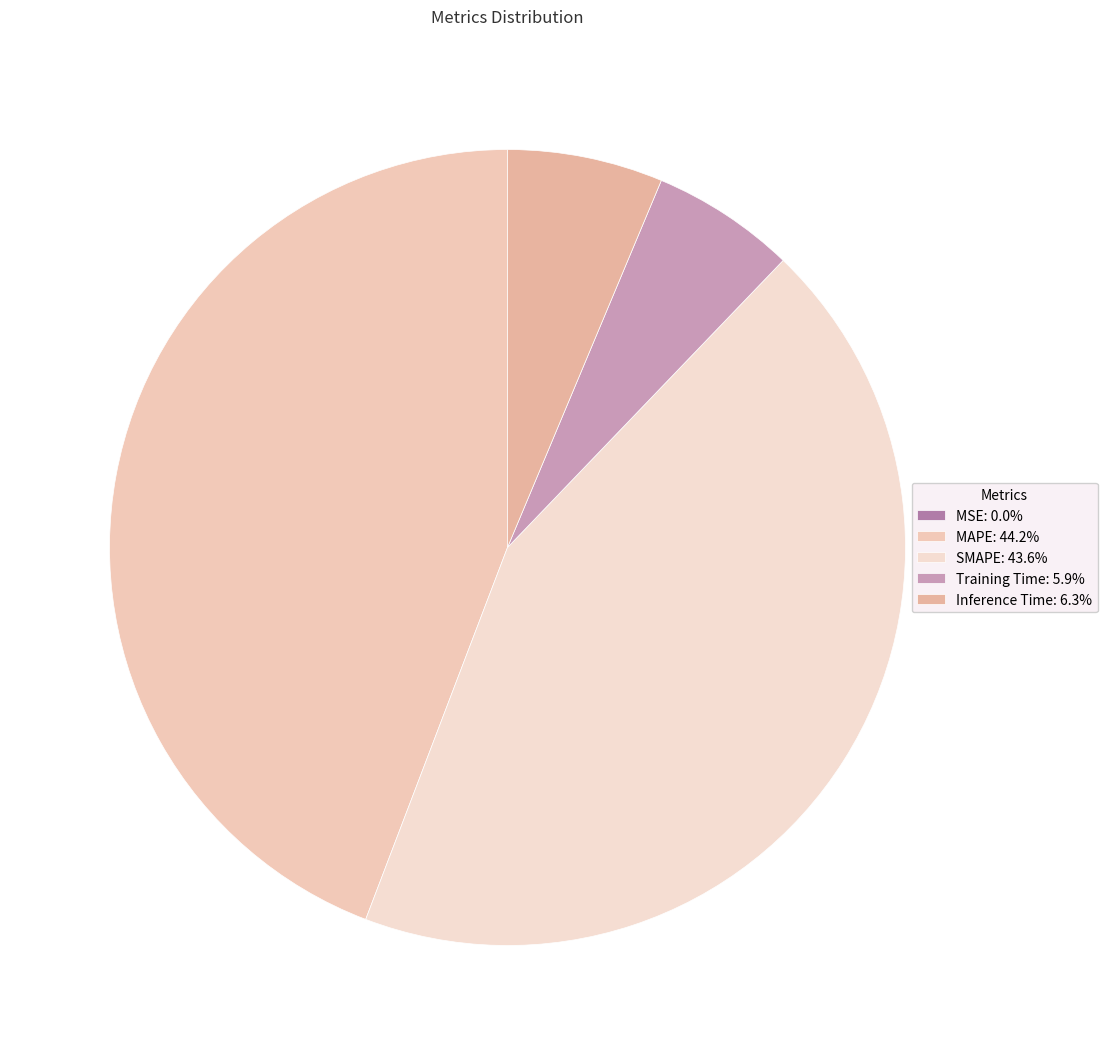

To the nearest percent, what is the combined percentage of MSE and Training Time?

6%